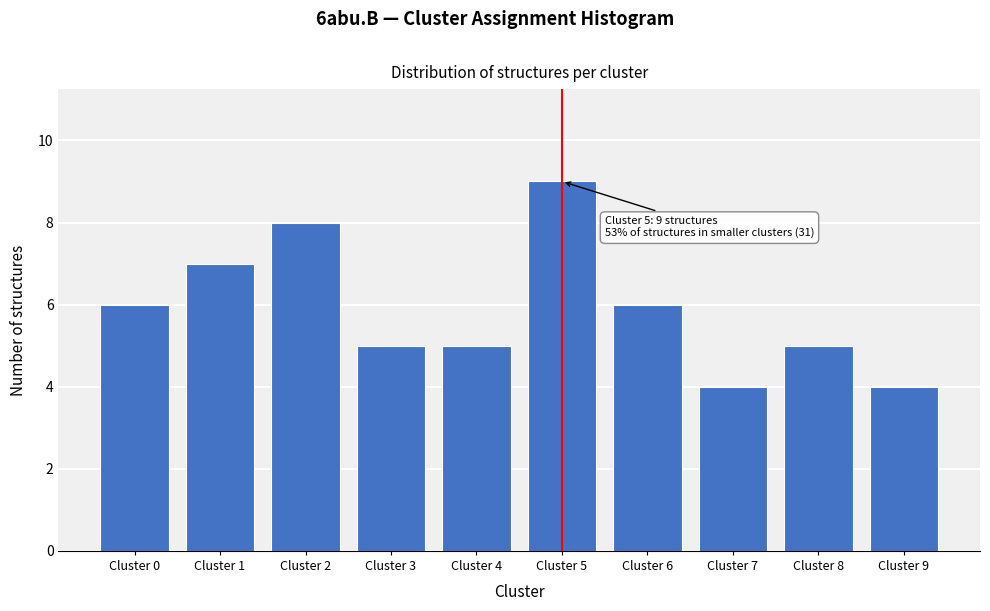

Reading left to right, transcribe all the data shown in this chart.

Cluster 0=6	Cluster 1=7	Cluster 2=8	Cluster 3=5	Cluster 4=5	Cluster 5=9	Cluster 6=6	Cluster 7=4	Cluster 8=5	Cluster 9=4